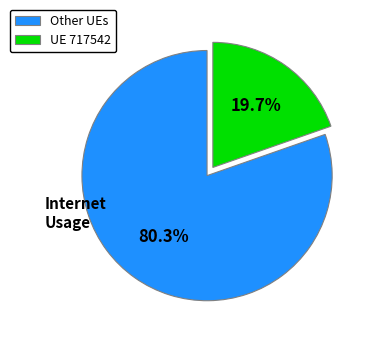

Rank the categories by value from highest to lowest.

Other UEs, UE 717542